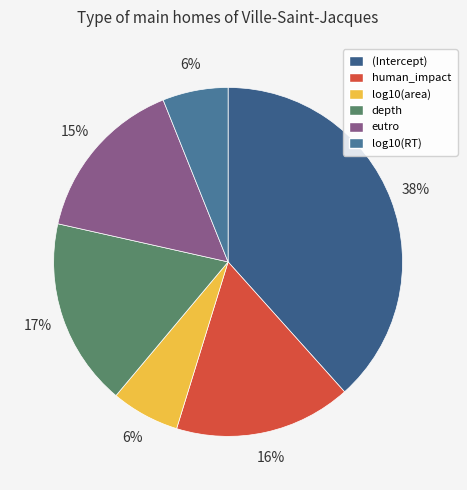

True or false: depth accounts for 27% of the total.

False